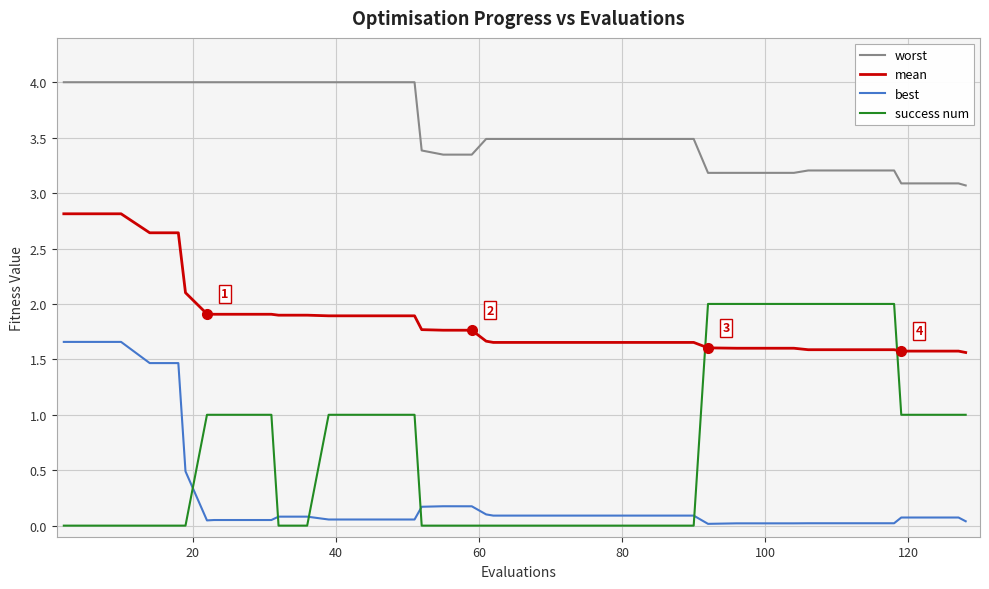

List the series in order of their peak value, lowest first.

best, success num, mean, worst